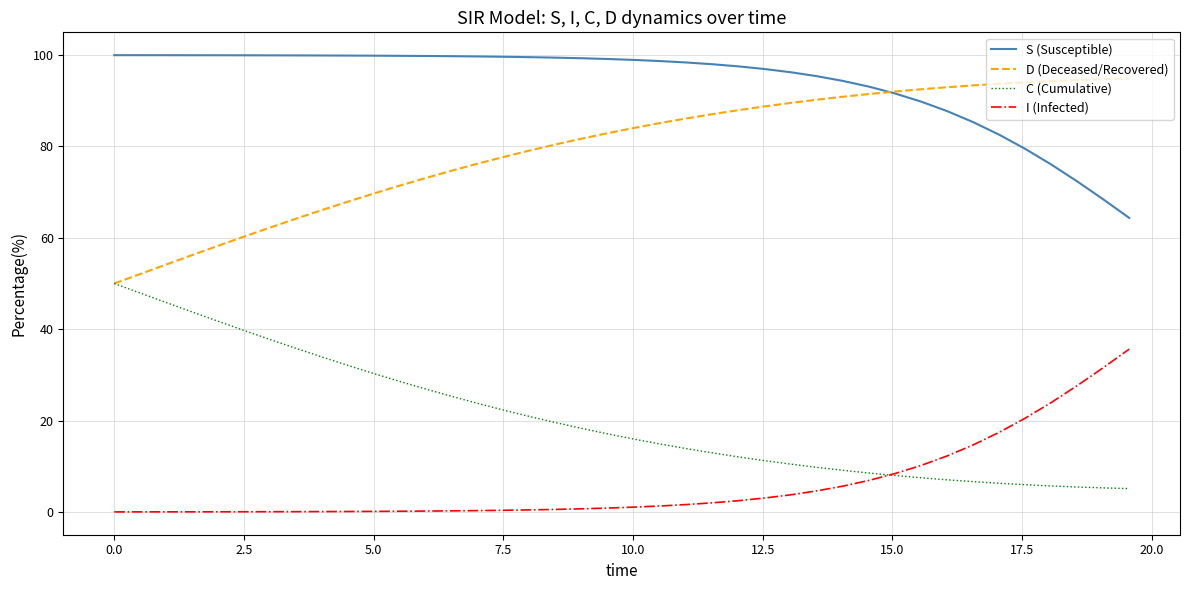

Rank the series by their maximum value, from highest to lowest.

S (Susceptible), D (Deceased/Recovered), C (Cumulative), I (Infected)